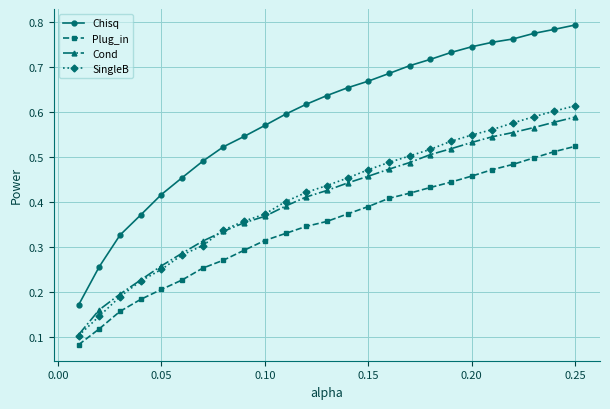

True or false: Plug_in and Chisq intersect in this chart.

False